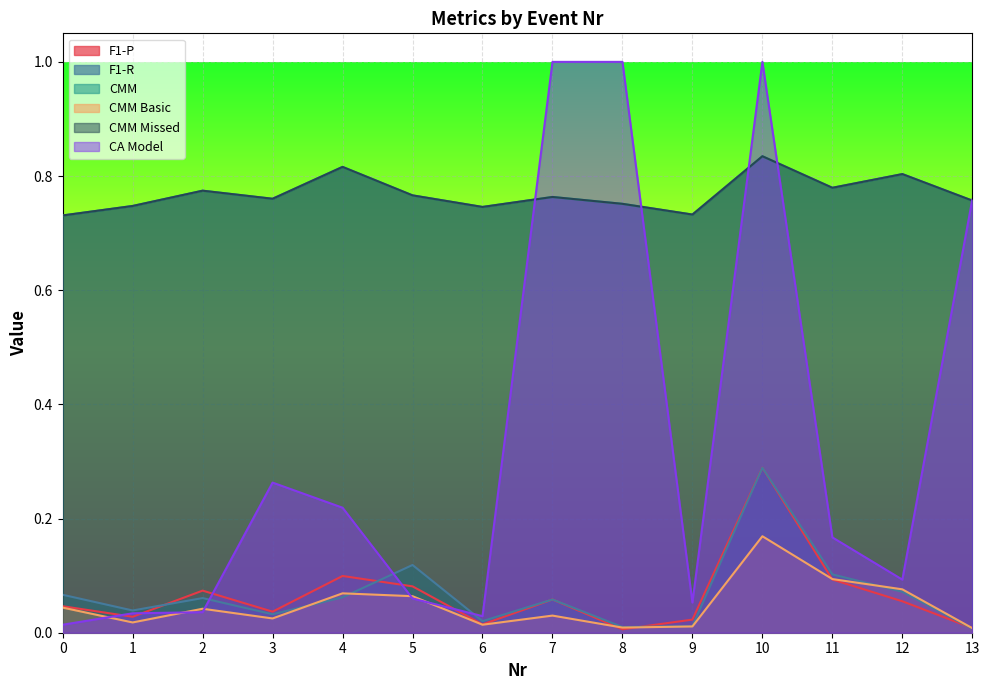

The F1-R series shows 0.1 at 4. True or false?

True